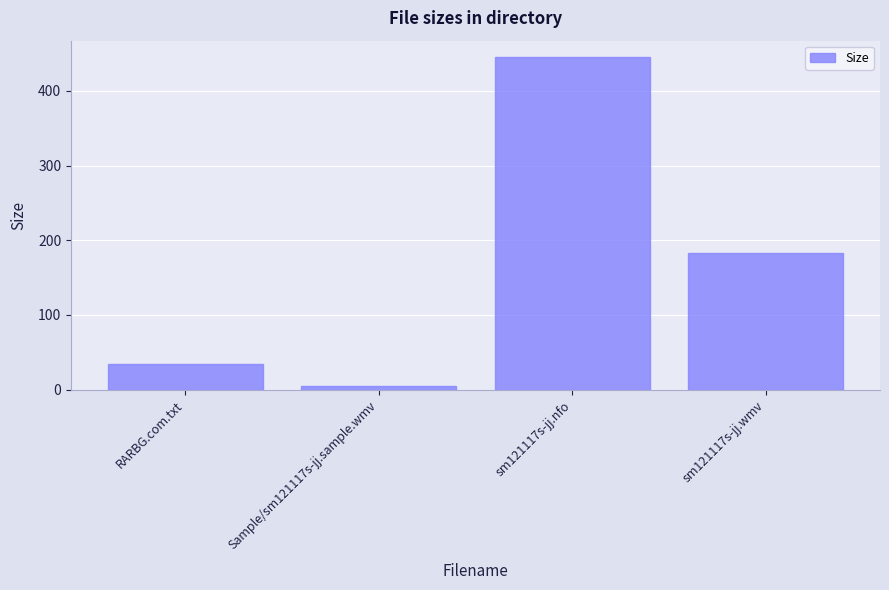

The value at sm121117s-jj.nfo is 445.0. True or false?

True